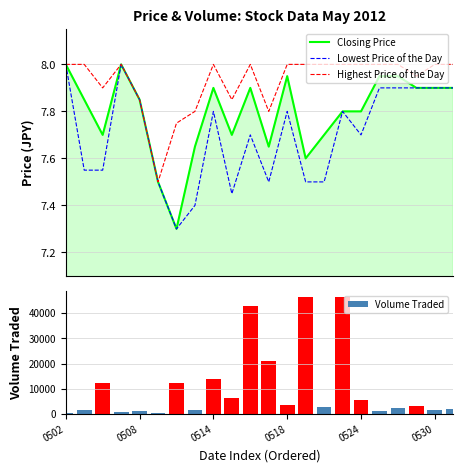

List the series in order of their peak value, lowest first.

Closing Price, Lowest Price of the Day, Highest Price of the Day, Volume Traded